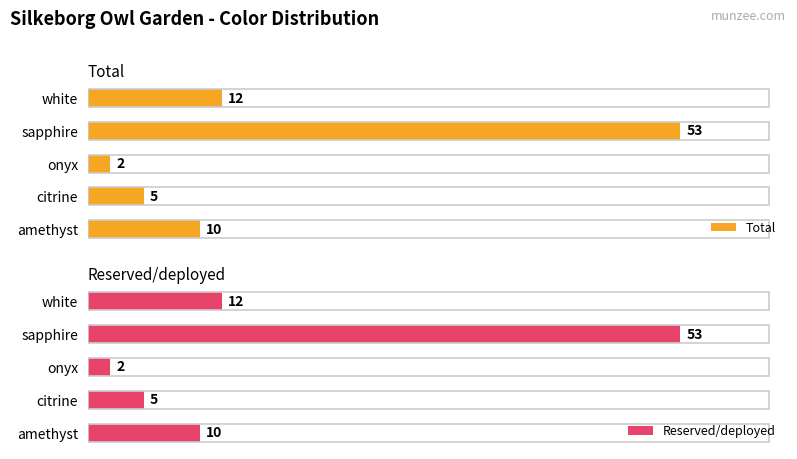

What is the maximum value for Reserved/deployed?

53